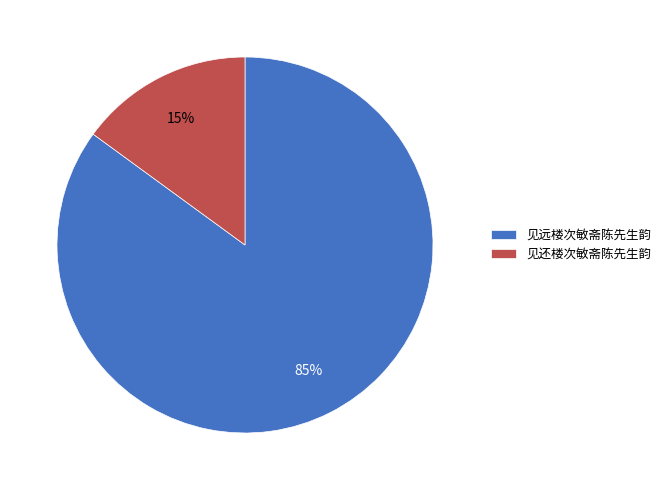

How many segments does this pie chart have?

2